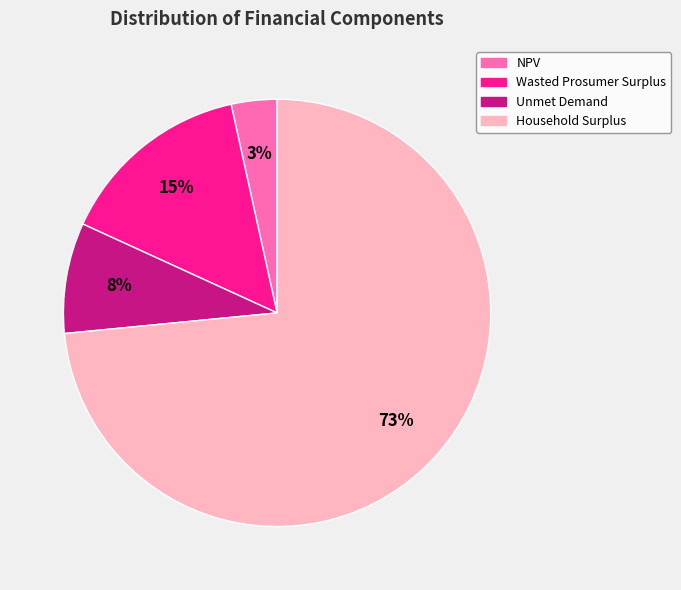

Count the number of slices in the pie.

4